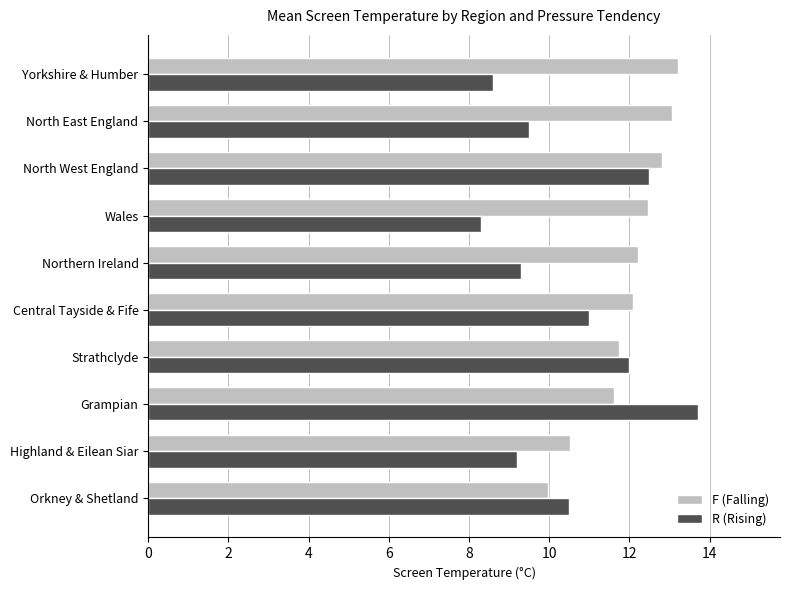

Rank the series at Yorkshire & Humber from highest to lowest value.

F (Falling), R (Rising)